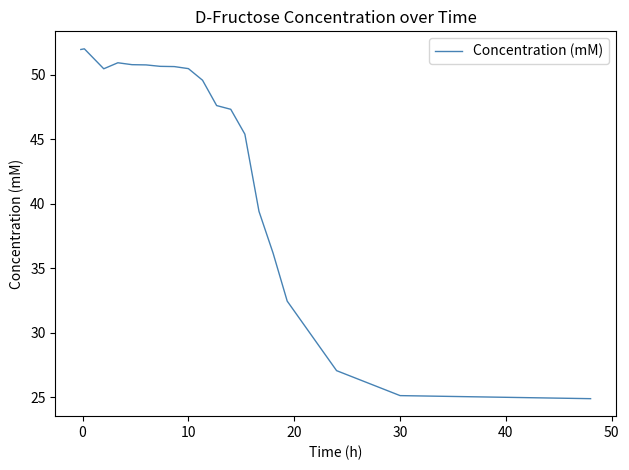

What is the minimum value shown in the chart?

24.9